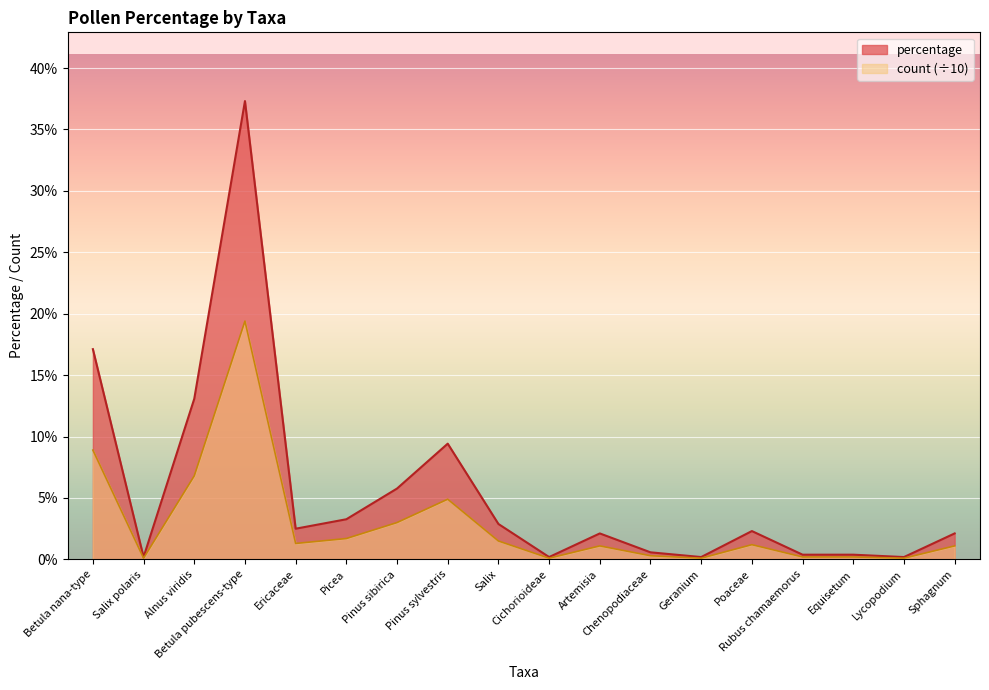

At how many categories does at least one series exceed 28?

1